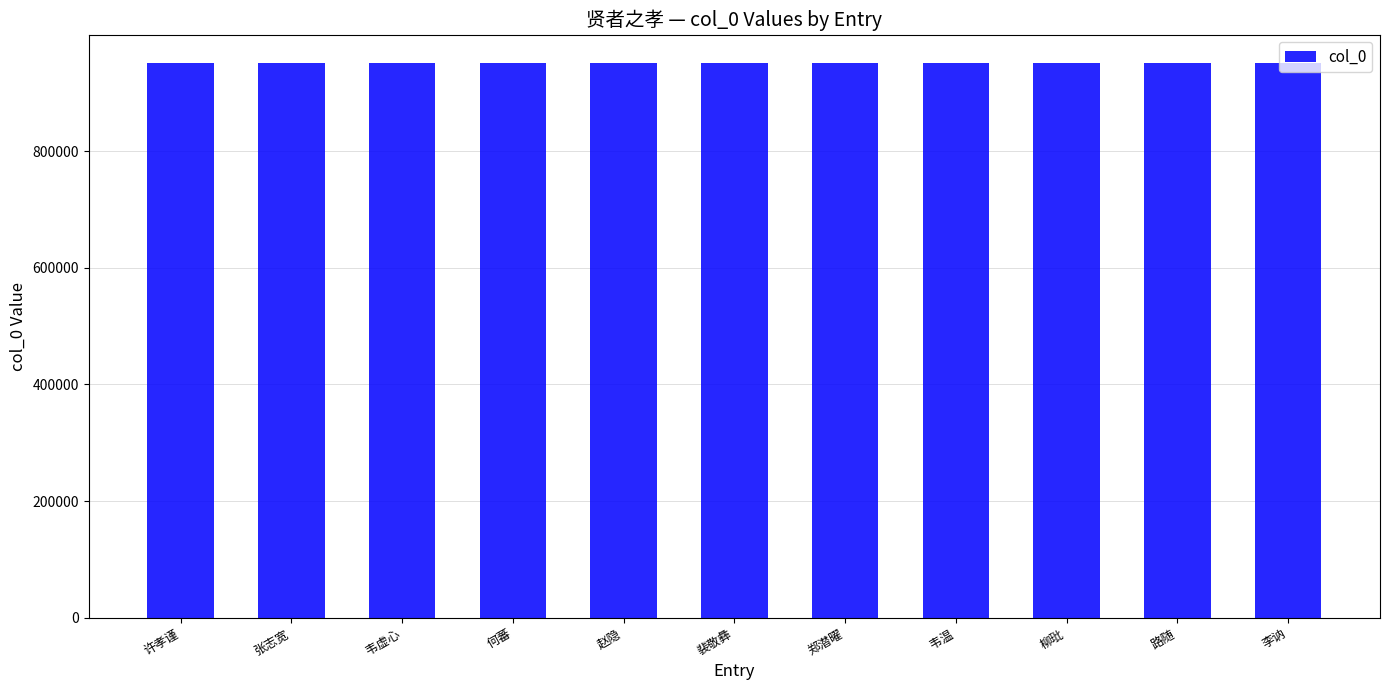

What is the label of the 5th bar from the left?

赵隐